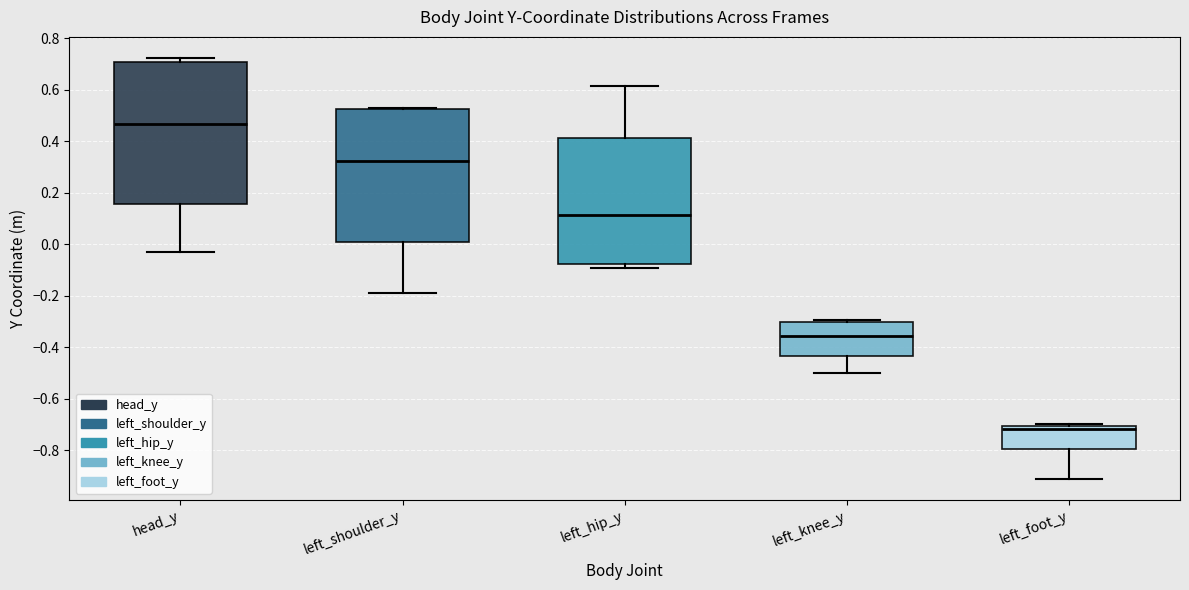

Comparing the boxes themselves (not the whiskers), which one is the tallest?

head_y